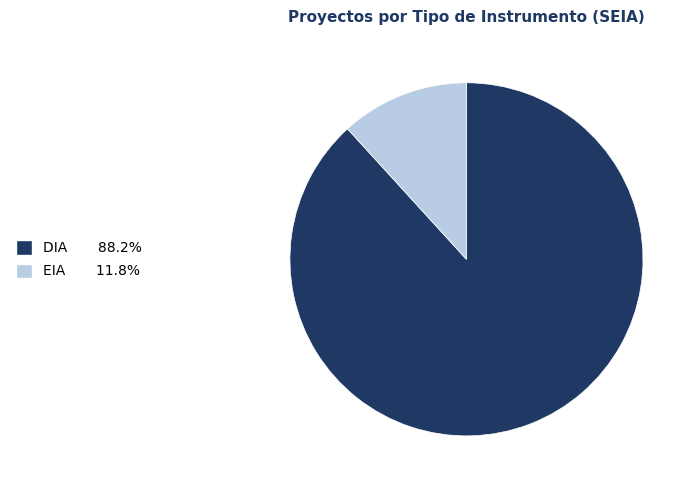

Count the number of slices in the pie.

2